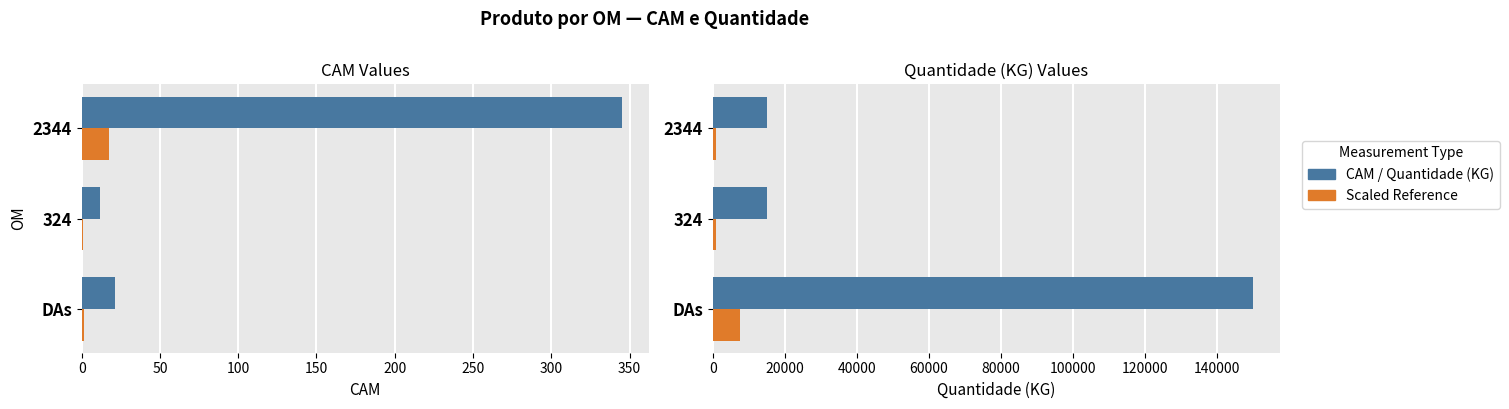

What is the average value of the CAM (scaled) series?

6.8